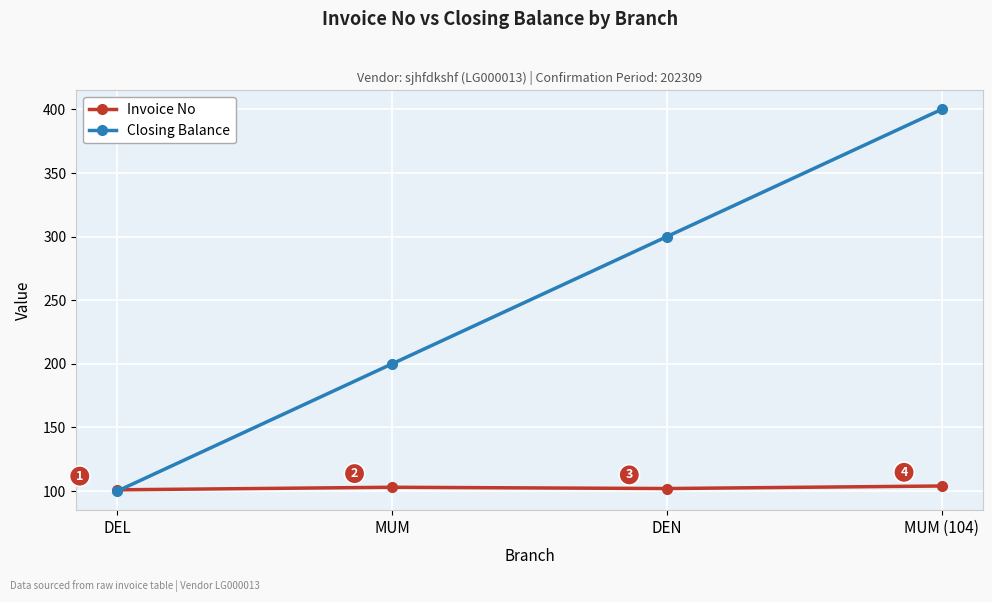

What position from the left is DEN?

3